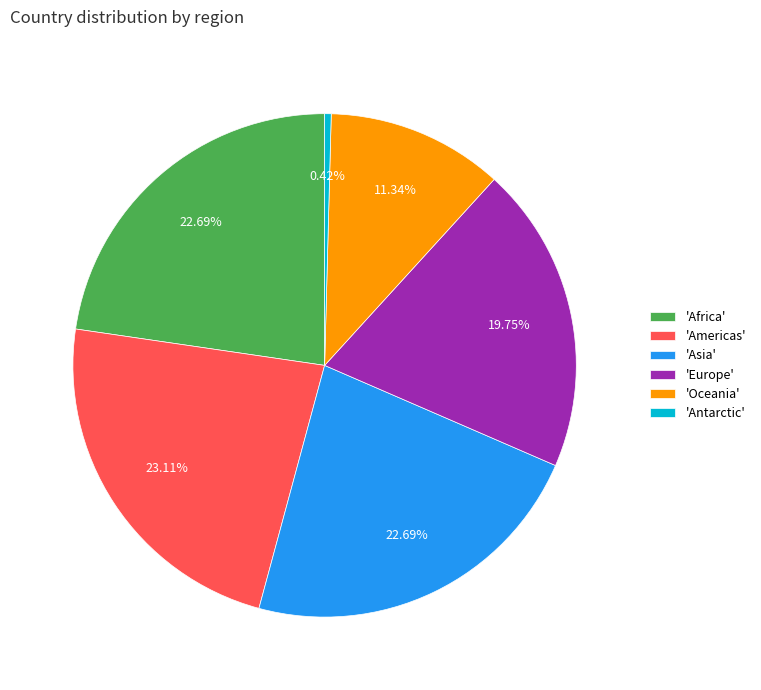

Count the number of slices in the pie.

6